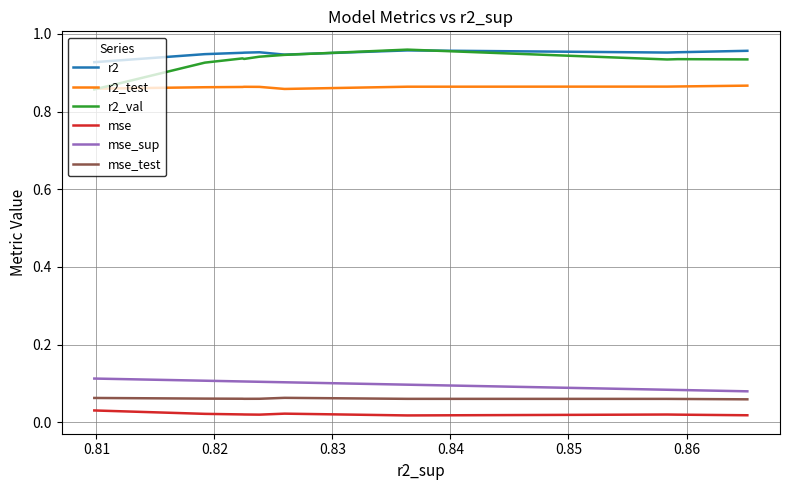

Which series has the widest spread of values?

r2_val